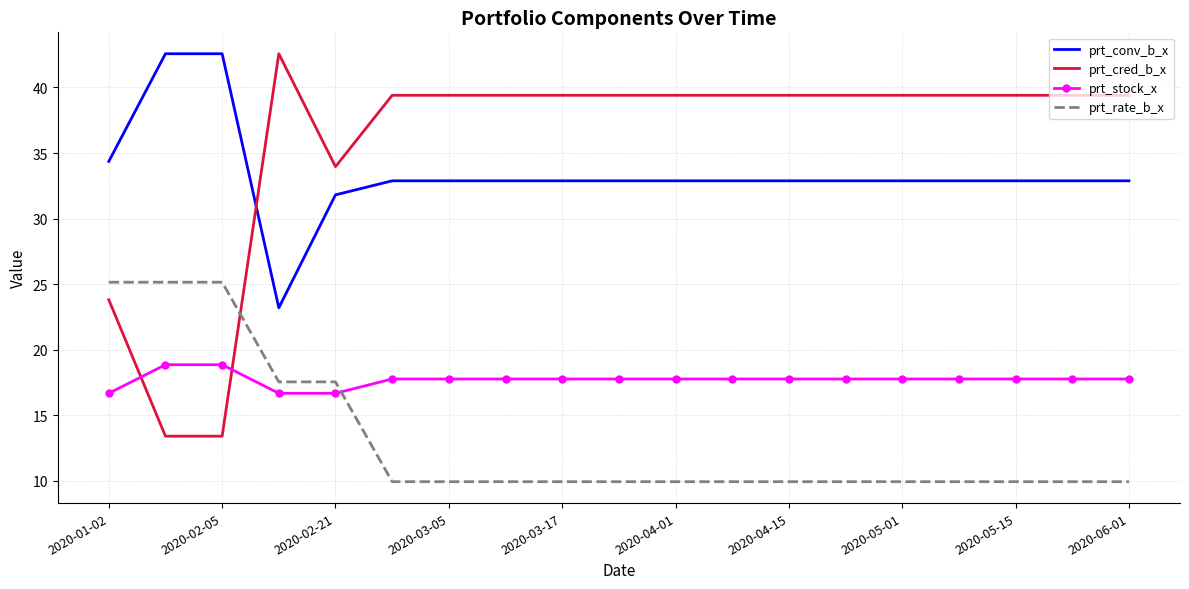

What is the lowest value of the prt_conv_b_x series?

23.2